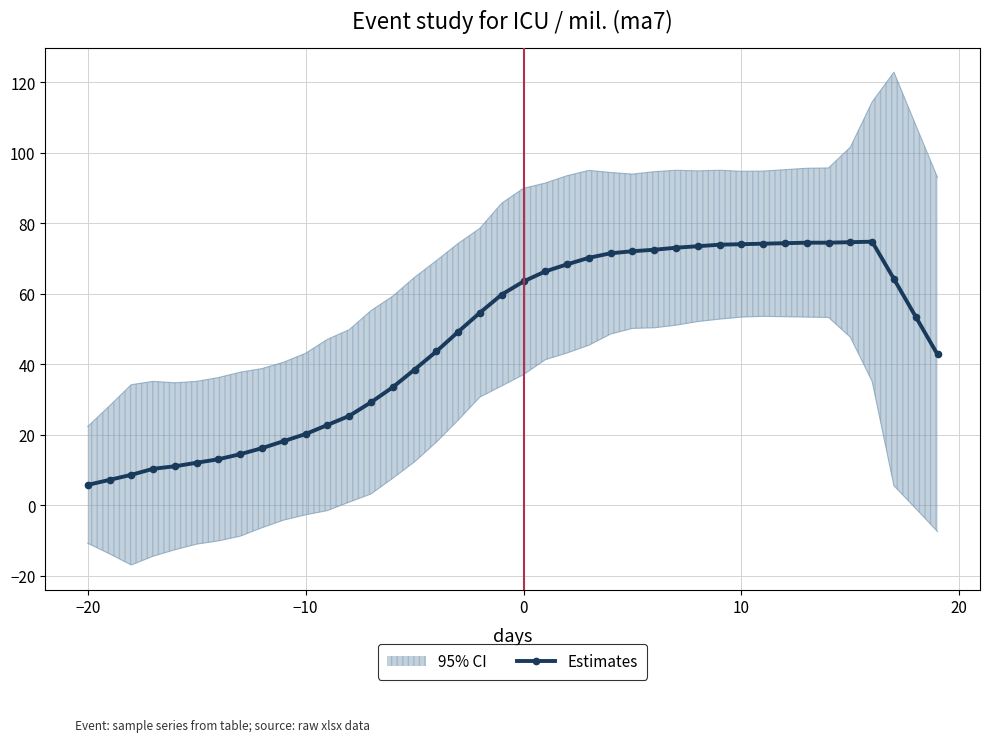

True or false: Estimates has more than 0 interior local peaks.

True